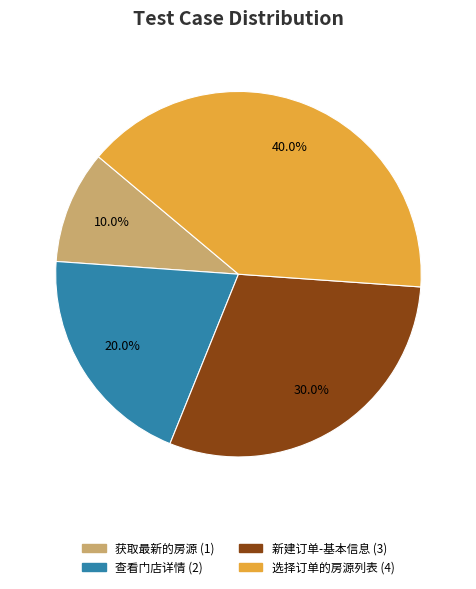

Is 查看门店详情 the majority of the pie?

No